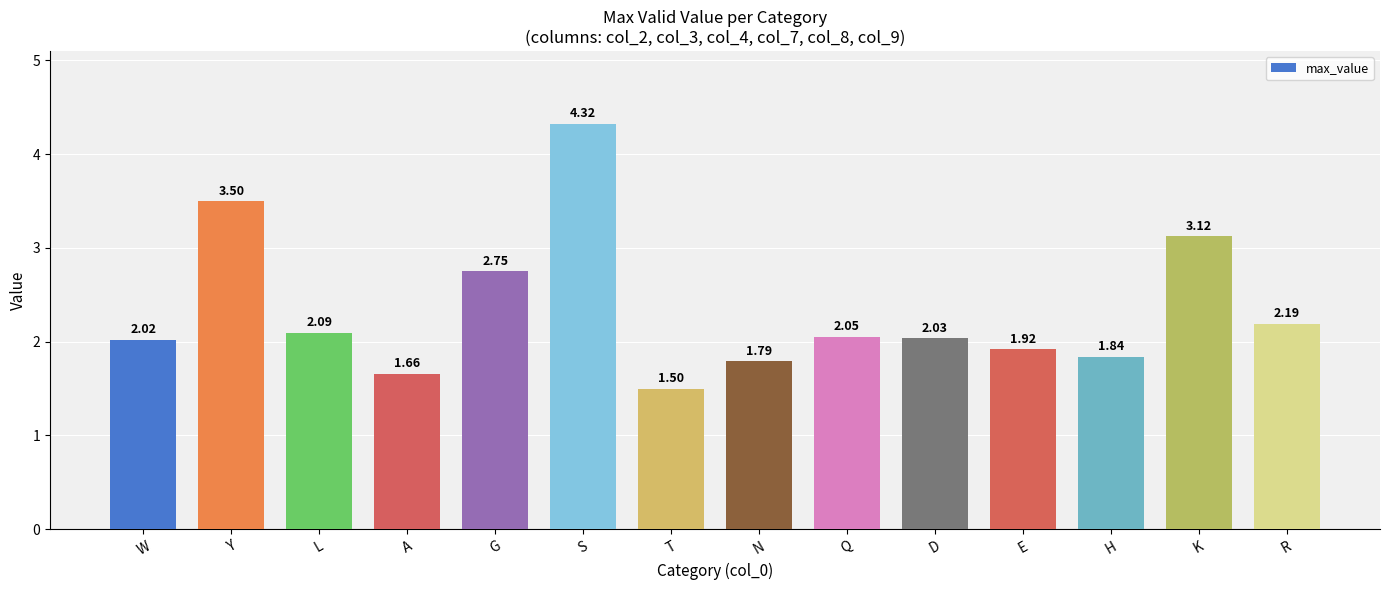

Rank the categories by value from lowest to highest.

T, A, N, H, E, W, D, Q, L, R, G, K, Y, S